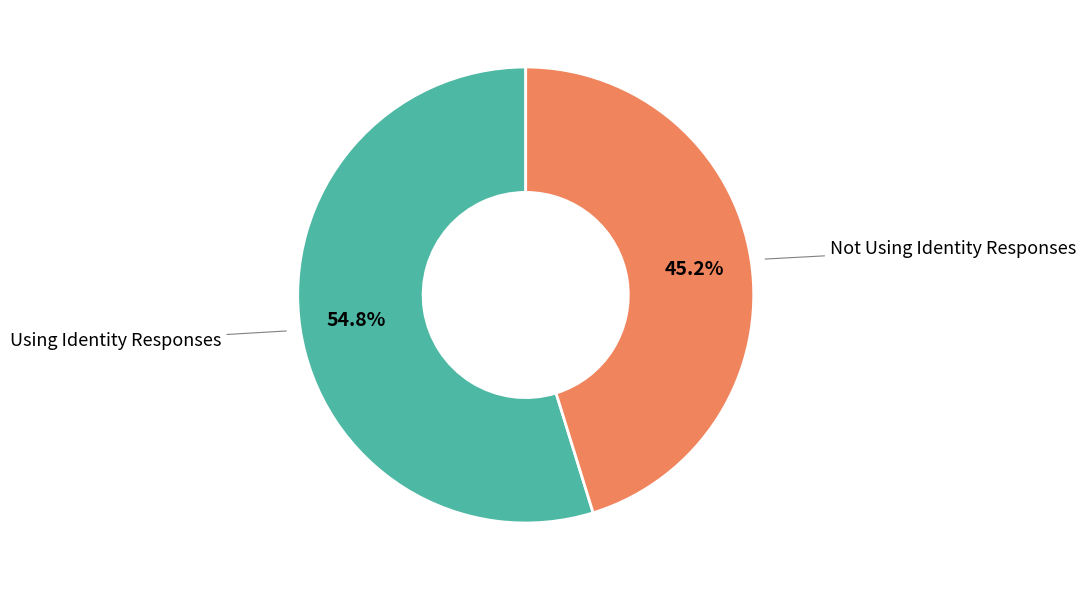

Does any single category account for the majority?

Yes